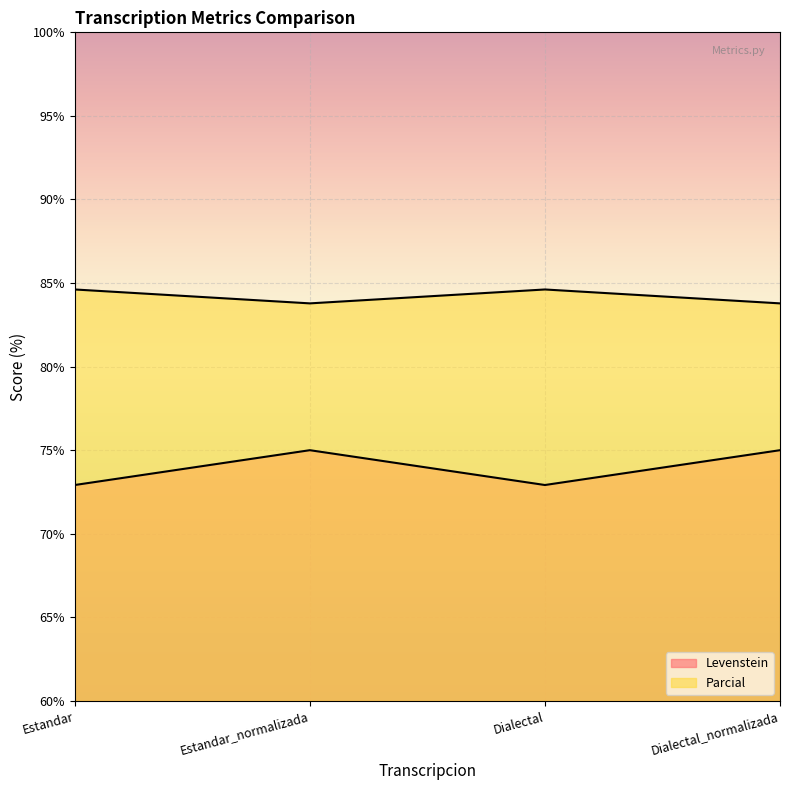

True or false: Parcial and Levenstein cross at least once.

False